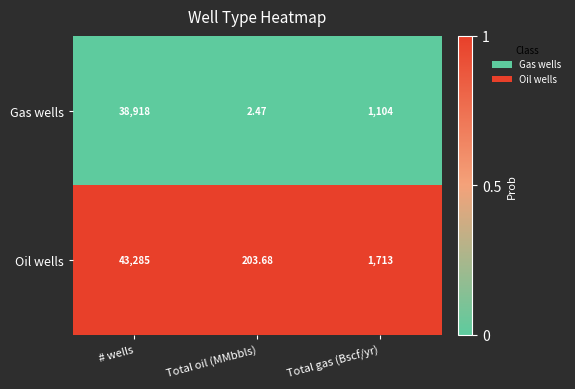

At which label does Oil wells reach its peak?

# wells